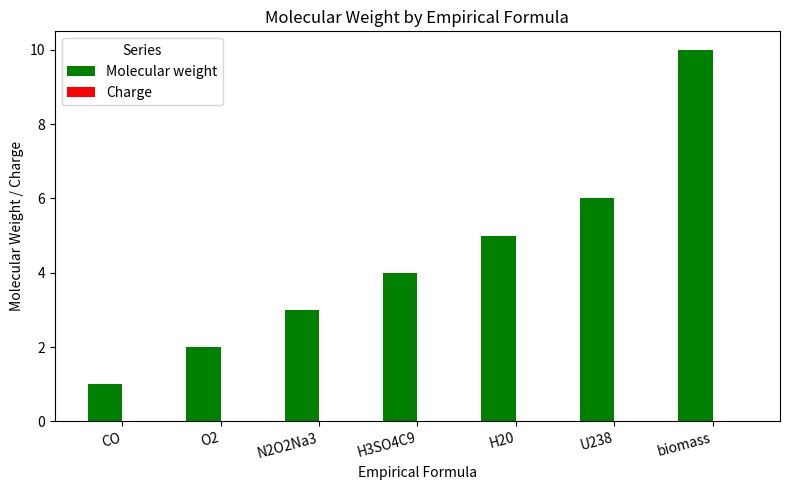

Read the value at H20.

5